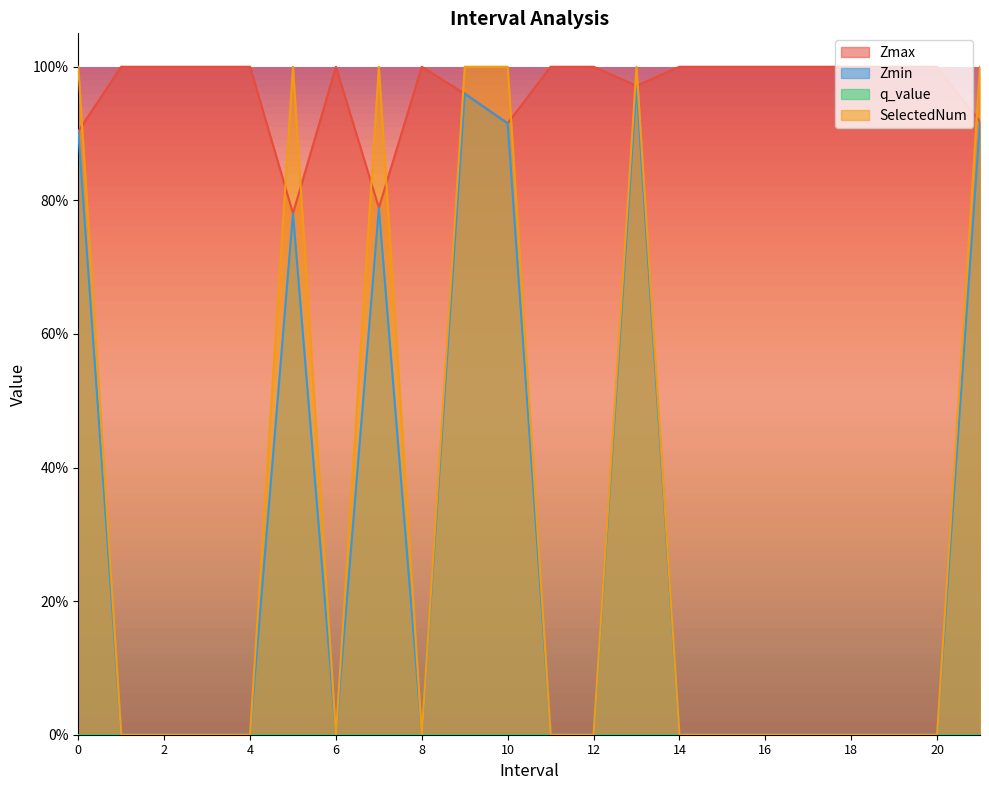

What is the sum of all SelectedNum values?

7.0